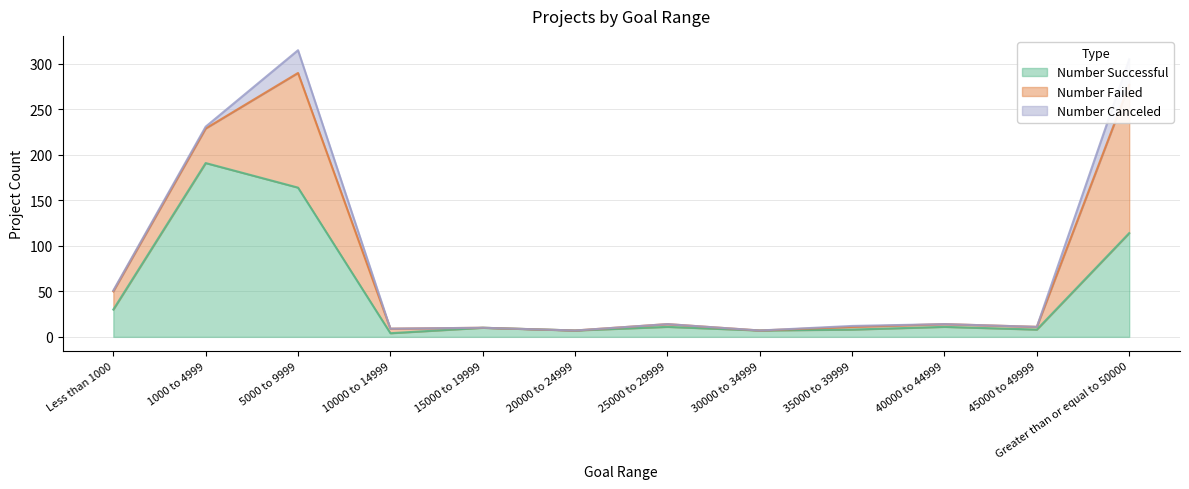

What is the average value of the Number Canceled series?

5